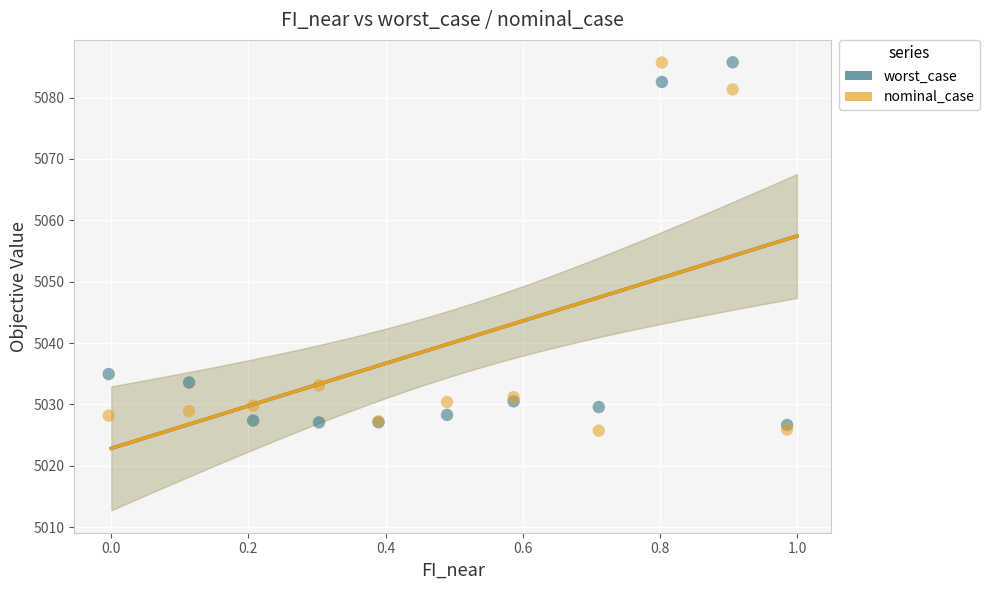

Across all series, what Y value is closest to 5055?

5034.9